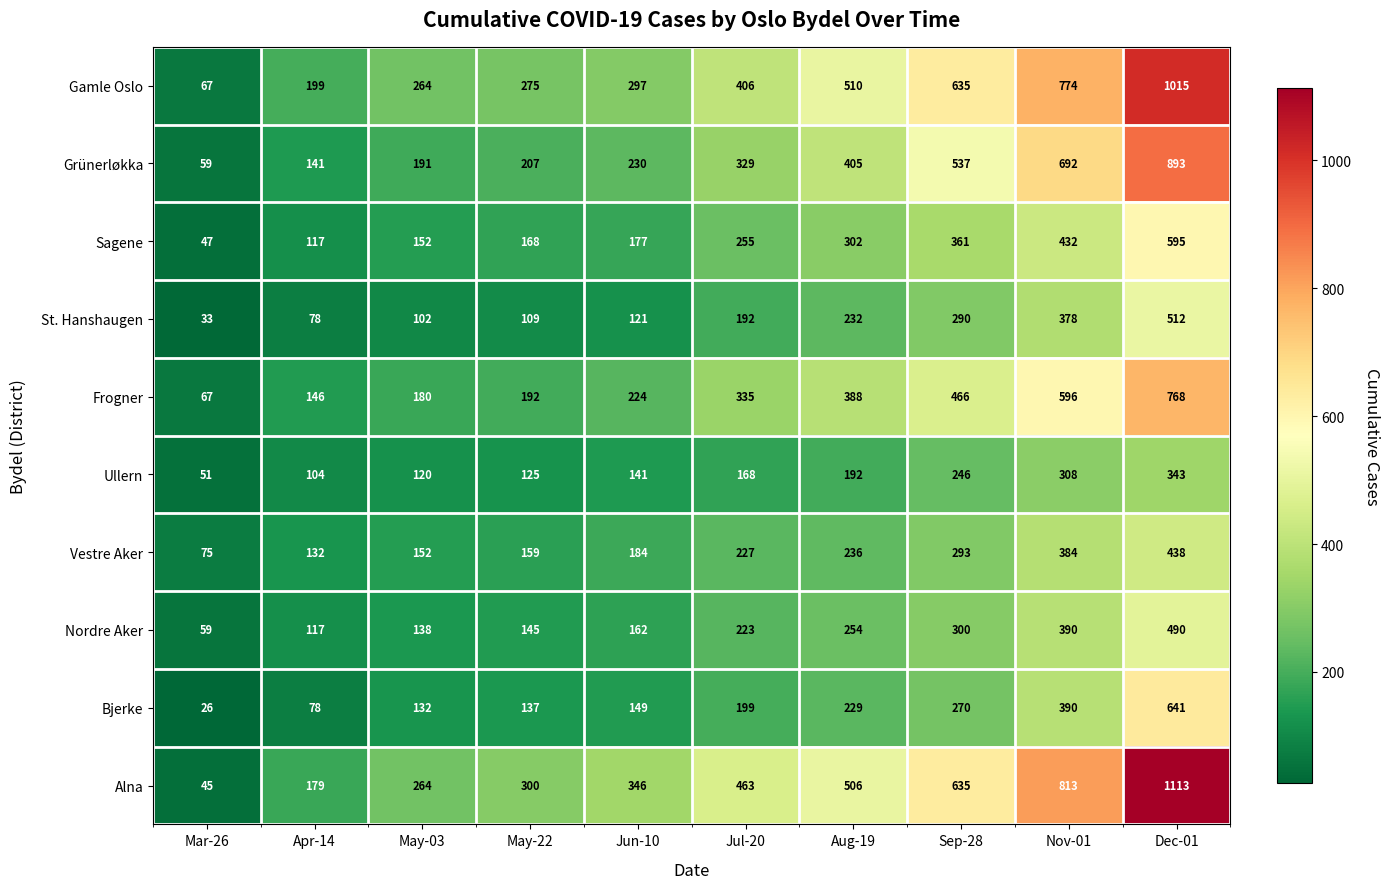

What is the minimum value shown in the chart?

26